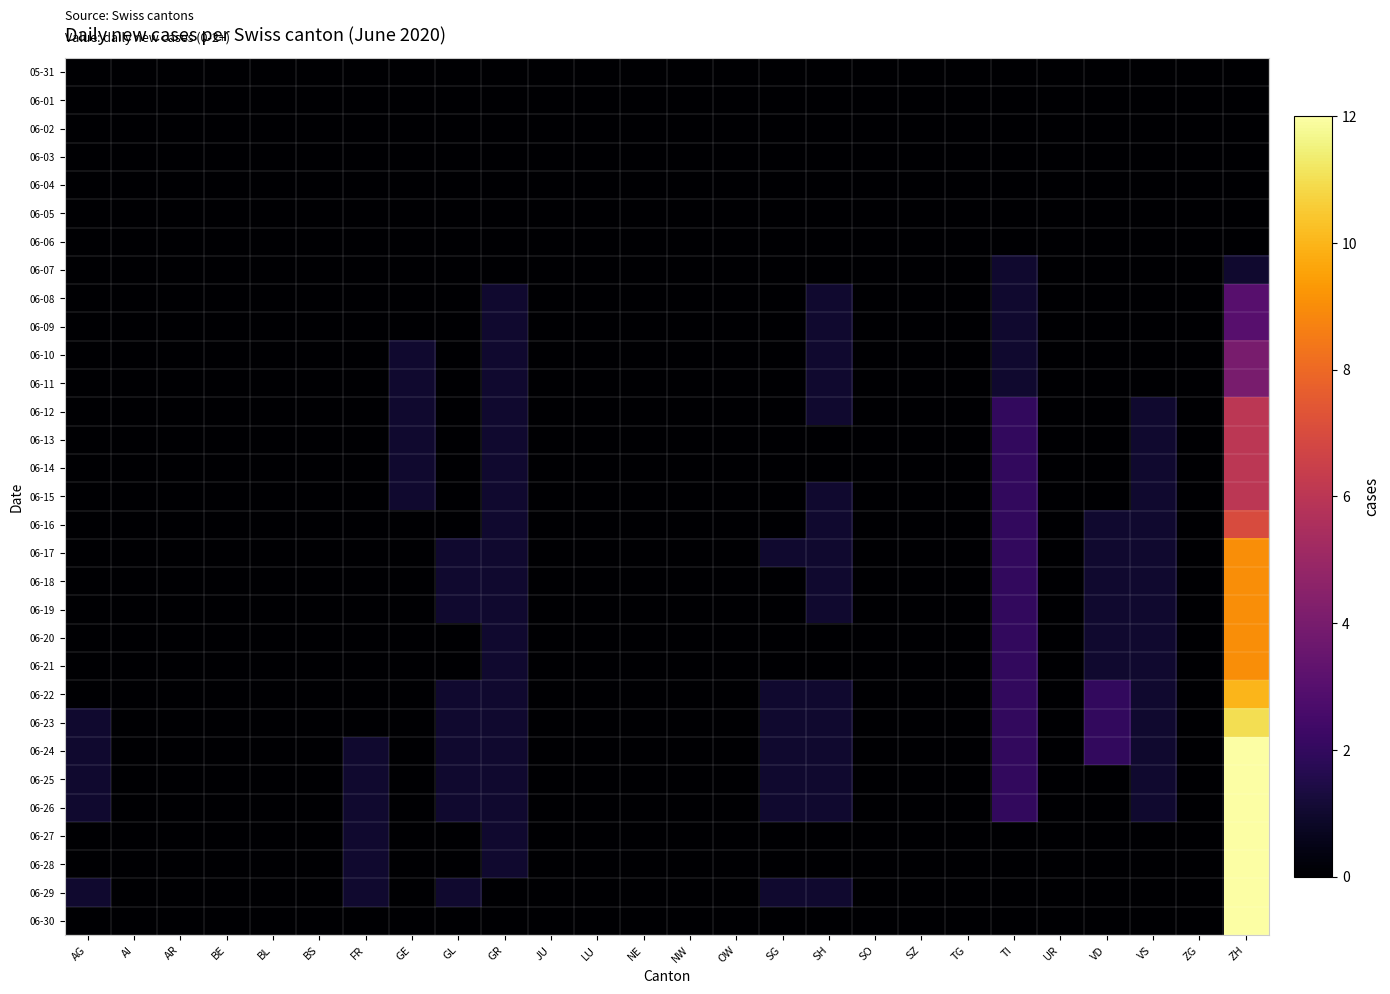

Reading left to right, what are all the values shown in this chart?

05-31: AG=0	AI=0	AR=0	BE=0	BL=0	BS=0	FR=0	GE=0	GL=0	GR=0	JU=0	LU=0	NE=0	NW=0	OW=0	SG=0	SH=0	SO=0	SZ=0	TG=0	TI=0	UR=0	VD=0	VS=0	ZG=0	ZH=0
06-01: AG=0	AI=0	AR=0	BE=0	BL=0	BS=0	FR=0	GE=0	GL=0	GR=0	JU=0	LU=0	NE=0	NW=0	OW=0	SG=0	SH=0	SO=0	SZ=0	TG=0	TI=0	UR=0	VD=0	VS=0	ZG=0	ZH=0
06-02: AG=0	AI=0	AR=0	BE=0	BL=0	BS=0	FR=0	GE=0	GL=0	GR=0	JU=0	LU=0	NE=0	NW=0	OW=0	SG=0	SH=0	SO=0	SZ=0	TG=0	TI=0	UR=0	VD=0	VS=0	ZG=0	ZH=0
06-03: AG=0	AI=0	AR=0	BE=0	BL=0	BS=0	FR=0	GE=0	GL=0	GR=0	JU=0	LU=0	NE=0	NW=0	OW=0	SG=0	SH=0	SO=0	SZ=0	TG=0	TI=0	UR=0	VD=0	VS=0	ZG=0	ZH=0
06-04: AG=0	AI=0	AR=0	BE=0	BL=0	BS=0	FR=0	GE=0	GL=0	GR=0	JU=0	LU=0	NE=0	NW=0	OW=0	SG=0	SH=0	SO=0	SZ=0	TG=0	TI=0	UR=0	VD=0	VS=0	ZG=0	ZH=0
06-05: AG=0	AI=0	AR=0	BE=0	BL=0	BS=0	FR=0	GE=0	GL=0	GR=0	JU=0	LU=0	NE=0	NW=0	OW=0	SG=0	SH=0	SO=0	SZ=0	TG=0	TI=0	UR=0	VD=0	VS=0	ZG=0	ZH=0
06-06: AG=0	AI=0	AR=0	BE=0	BL=0	BS=0	FR=0	GE=0	GL=0	GR=0	JU=0	LU=0	NE=0	NW=0	OW=0	SG=0	SH=0	SO=0	SZ=0	TG=0	TI=0	UR=0	VD=0	VS=0	ZG=0	ZH=0
06-07: AG=0	AI=0	AR=0	BE=0	BL=0	BS=0	FR=0	GE=0	GL=0	GR=0	JU=0	LU=0	NE=0	NW=0	OW=0	SG=0	SH=0	SO=0	SZ=0	TG=0	TI=1	UR=0	VD=0	VS=0	ZG=0	ZH=1
06-08: AG=0	AI=0	AR=0	BE=0	BL=0	BS=0	FR=0	GE=0	GL=0	GR=1	JU=0	LU=0	NE=0	NW=0	OW=0	SG=0	SH=1	SO=0	SZ=0	TG=0	TI=1	UR=0	VD=0	VS=0	ZG=0	ZH=3
06-09: AG=0	AI=0	AR=0	BE=0	BL=0	BS=0	FR=0	GE=0	GL=0	GR=1	JU=0	LU=0	NE=0	NW=0	OW=0	SG=0	SH=1	SO=0	SZ=0	TG=0	TI=1	UR=0	VD=0	VS=0	ZG=0	ZH=3
06-10: AG=0	AI=0	AR=0	BE=0	BL=0	BS=0	FR=0	GE=1	GL=0	GR=1	JU=0	LU=0	NE=0	NW=0	OW=0	SG=0	SH=1	SO=0	SZ=0	TG=0	TI=1	UR=0	VD=0	VS=0	ZG=0	ZH=4
06-11: AG=0	AI=0	AR=0	BE=0	BL=0	BS=0	FR=0	GE=1	GL=0	GR=1	JU=0	LU=0	NE=0	NW=0	OW=0	SG=0	SH=1	SO=0	SZ=0	TG=0	TI=1	UR=0	VD=0	VS=0	ZG=0	ZH=4
06-12: AG=0	AI=0	AR=0	BE=0	BL=0	BS=0	FR=0	GE=1	GL=0	GR=1	JU=0	LU=0	NE=0	NW=0	OW=0	SG=0	SH=1	SO=0	SZ=0	TG=0	TI=2	UR=0	VD=0	VS=1	ZG=0	ZH=6
06-13: AG=0	AI=0	AR=0	BE=0	BL=0	BS=0	FR=0	GE=1	GL=0	GR=1	JU=0	LU=0	NE=0	NW=0	OW=0	SG=0	SH=0	SO=0	SZ=0	TG=0	TI=2	UR=0	VD=0	VS=1	ZG=0	ZH=6
06-14: AG=0	AI=0	AR=0	BE=0	BL=0	BS=0	FR=0	GE=1	GL=0	GR=1	JU=0	LU=0	NE=0	NW=0	OW=0	SG=0	SH=0	SO=0	SZ=0	TG=0	TI=2	UR=0	VD=0	VS=1	ZG=0	ZH=6
06-15: AG=0	AI=0	AR=0	BE=0	BL=0	BS=0	FR=0	GE=1	GL=0	GR=1	JU=0	LU=0	NE=0	NW=0	OW=0	SG=0	SH=1	SO=0	SZ=0	TG=0	TI=2	UR=0	VD=0	VS=1	ZG=0	ZH=6
06-16: AG=0	AI=0	AR=0	BE=0	BL=0	BS=0	FR=0	GE=0	GL=0	GR=1	JU=0	LU=0	NE=0	NW=0	OW=0	SG=0	SH=1	SO=0	SZ=0	TG=0	TI=2	UR=0	VD=1	VS=1	ZG=0	ZH=7
06-17: AG=0	AI=0	AR=0	BE=0	BL=0	BS=0	FR=0	GE=0	GL=1	GR=1	JU=0	LU=0	NE=0	NW=0	OW=0	SG=1	SH=1	SO=0	SZ=0	TG=0	TI=2	UR=0	VD=1	VS=1	ZG=0	ZH=9
06-18: AG=0	AI=0	AR=0	BE=0	BL=0	BS=0	FR=0	GE=0	GL=1	GR=1	JU=0	LU=0	NE=0	NW=0	OW=0	SG=0	SH=1	SO=0	SZ=0	TG=0	TI=2	UR=0	VD=1	VS=1	ZG=0	ZH=9
06-19: AG=0	AI=0	AR=0	BE=0	BL=0	BS=0	FR=0	GE=0	GL=1	GR=1	JU=0	LU=0	NE=0	NW=0	OW=0	SG=0	SH=1	SO=0	SZ=0	TG=0	TI=2	UR=0	VD=1	VS=1	ZG=0	ZH=9
06-20: AG=0	AI=0	AR=0	BE=0	BL=0	BS=0	FR=0	GE=0	GL=0	GR=1	JU=0	LU=0	NE=0	NW=0	OW=0	SG=0	SH=0	SO=0	SZ=0	TG=0	TI=2	UR=0	VD=1	VS=1	ZG=0	ZH=9
06-21: AG=0	AI=0	AR=0	BE=0	BL=0	BS=0	FR=0	GE=0	GL=0	GR=1	JU=0	LU=0	NE=0	NW=0	OW=0	SG=0	SH=0	SO=0	SZ=0	TG=0	TI=2	UR=0	VD=1	VS=1	ZG=0	ZH=9
06-22: AG=0	AI=0	AR=0	BE=0	BL=0	BS=0	FR=0	GE=0	GL=1	GR=1	JU=0	LU=0	NE=0	NW=0	OW=0	SG=1	SH=1	SO=0	SZ=0	TG=0	TI=2	UR=0	VD=2	VS=1	ZG=0	ZH=10
06-23: AG=1	AI=0	AR=0	BE=0	BL=0	BS=0	FR=0	GE=0	GL=1	GR=1	JU=0	LU=0	NE=0	NW=0	OW=0	SG=1	SH=1	SO=0	SZ=0	TG=0	TI=2	UR=0	VD=2	VS=1	ZG=0	ZH=11
06-24: AG=1	AI=0	AR=0	BE=0	BL=0	BS=0	FR=1	GE=0	GL=1	GR=1	JU=0	LU=0	NE=0	NW=0	OW=0	SG=1	SH=1	SO=0	SZ=0	TG=0	TI=2	UR=0	VD=2	VS=1	ZG=0	ZH=12
06-25: AG=1	AI=0	AR=0	BE=0	BL=0	BS=0	FR=1	GE=0	GL=1	GR=1	JU=0	LU=0	NE=0	NW=0	OW=0	SG=1	SH=1	SO=0	SZ=0	TG=0	TI=2	UR=0	VD=0	VS=1	ZG=0	ZH=12
06-26: AG=1	AI=0	AR=0	BE=0	BL=0	BS=0	FR=1	GE=0	GL=1	GR=1	JU=0	LU=0	NE=0	NW=0	OW=0	SG=1	SH=1	SO=0	SZ=0	TG=0	TI=2	UR=0	VD=0	VS=1	ZG=0	ZH=12
06-27: AG=0	AI=0	AR=0	BE=0	BL=0	BS=0	FR=1	GE=0	GL=0	GR=1	JU=0	LU=0	NE=0	NW=0	OW=0	SG=0	SH=0	SO=0	SZ=0	TG=0	TI=0	UR=0	VD=0	VS=0	ZG=0	ZH=12
06-28: AG=0	AI=0	AR=0	BE=0	BL=0	BS=0	FR=1	GE=0	GL=0	GR=1	JU=0	LU=0	NE=0	NW=0	OW=0	SG=0	SH=0	SO=0	SZ=0	TG=0	TI=0	UR=0	VD=0	VS=0	ZG=0	ZH=12
06-29: AG=1	AI=0	AR=0	BE=0	BL=0	BS=0	FR=1	GE=0	GL=1	GR=0	JU=0	LU=0	NE=0	NW=0	OW=0	SG=1	SH=1	SO=0	SZ=0	TG=0	TI=0	UR=0	VD=0	VS=0	ZG=0	ZH=12
06-30: AG=0	AI=0	AR=0	BE=0	BL=0	BS=0	FR=0	GE=0	GL=0	GR=0	JU=0	LU=0	NE=0	NW=0	OW=0	SG=0	SH=0	SO=0	SZ=0	TG=0	TI=0	UR=0	VD=0	VS=0	ZG=0	ZH=12